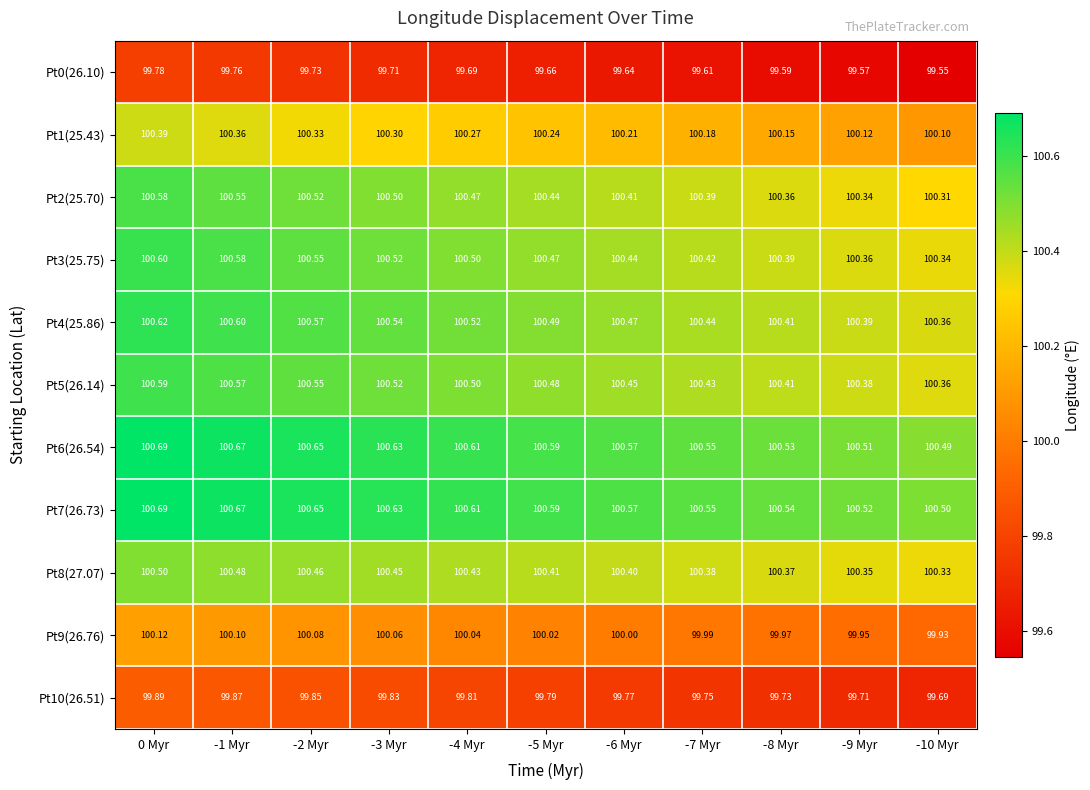

Is the value of Pt5(26.14) at -2 Myr greater than the value of Pt1(25.43) at -2 Myr?

Yes